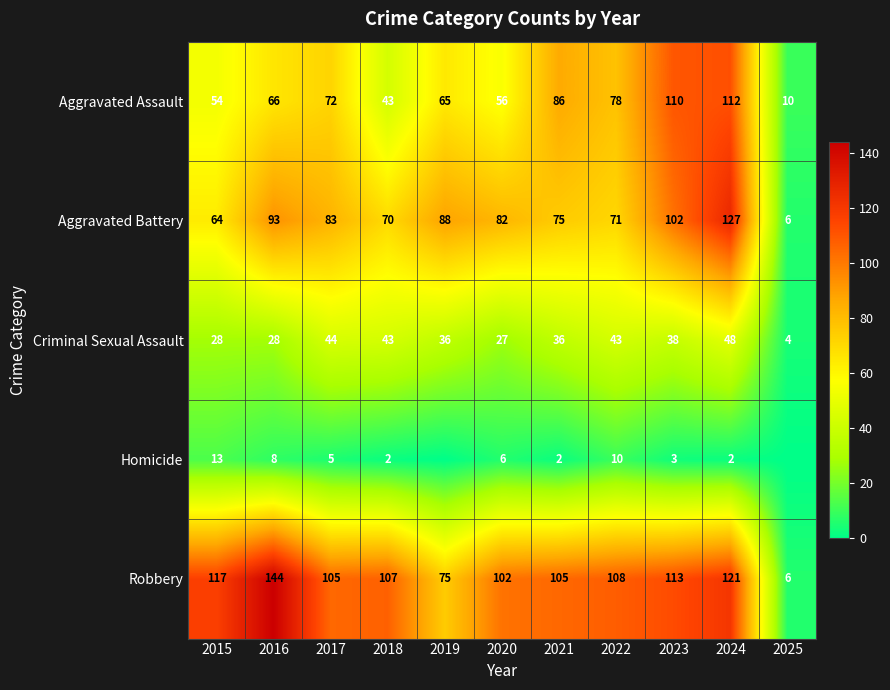

Between 2018 and 2020, which series saw the biggest shift?

Criminal Sexual Assault